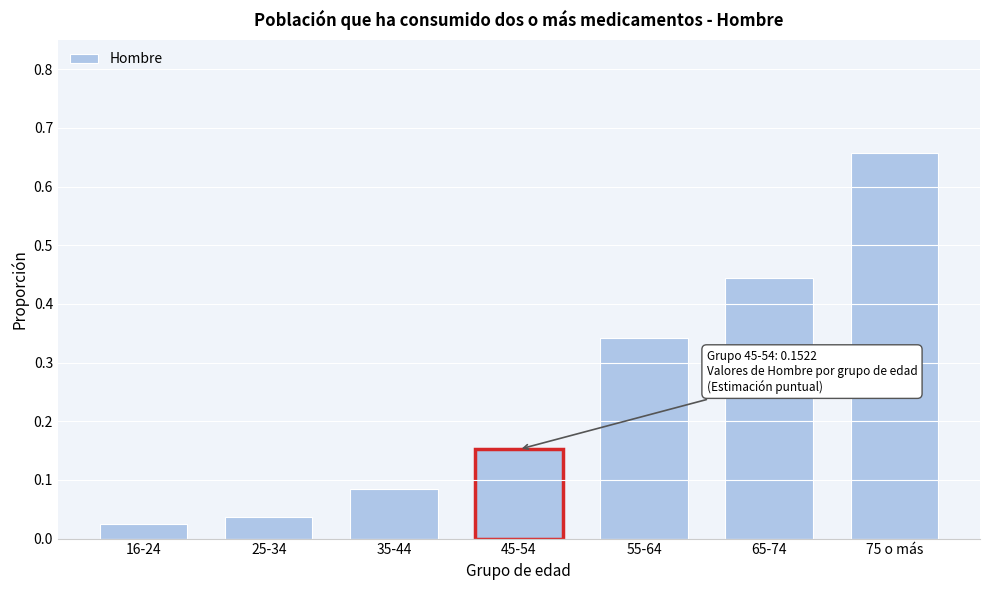

What is the label of the 6th bar from the right?

25-34